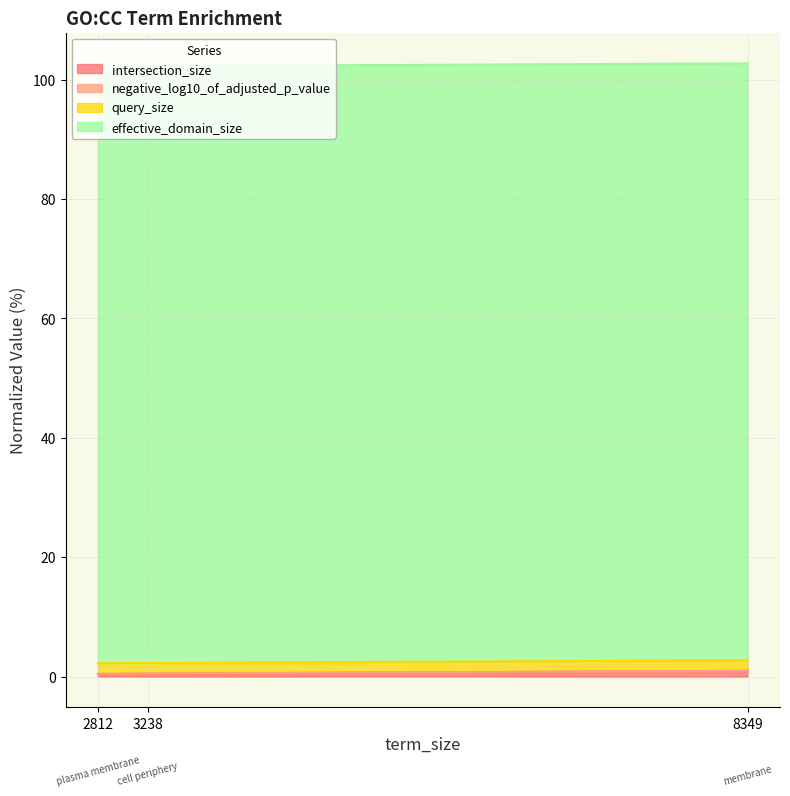

Which category has the lowest value across all series?

2812